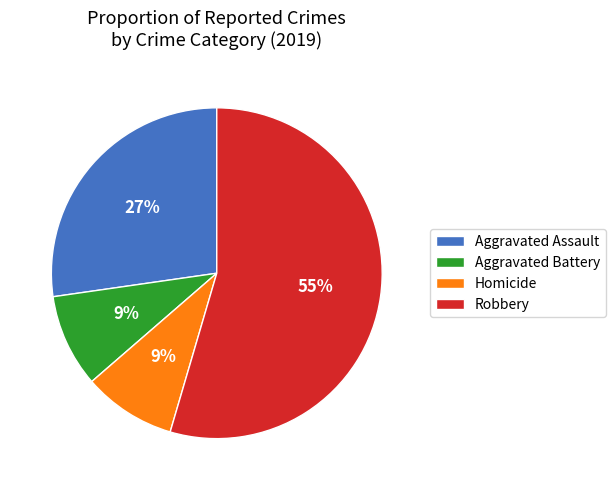

What is the largest slice in the pie chart?

Robbery